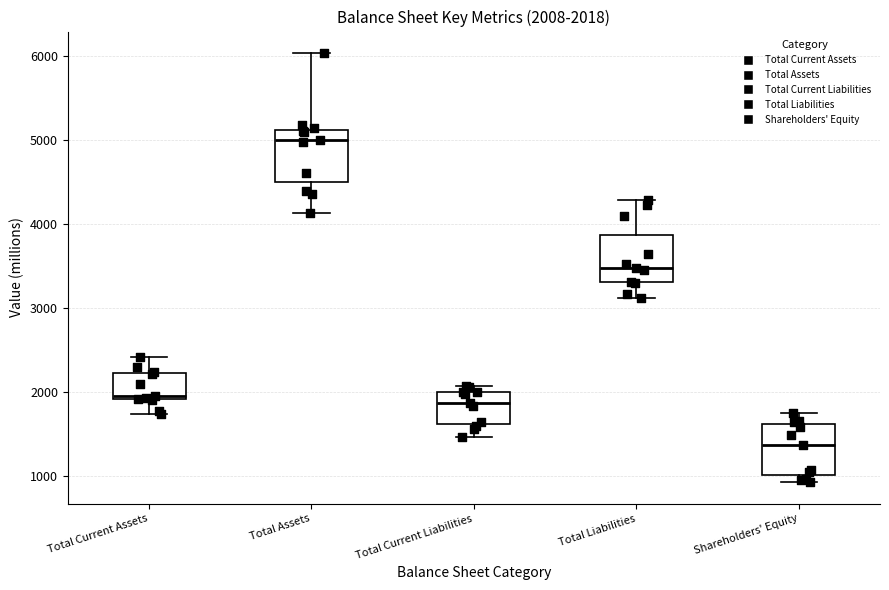

Which box's median line is the highest?

Total Assets